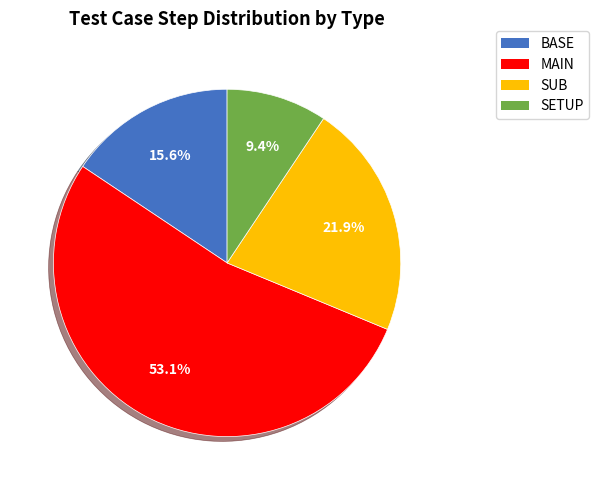

Do SETUP and MAIN together represent more than half of the pie?

Yes